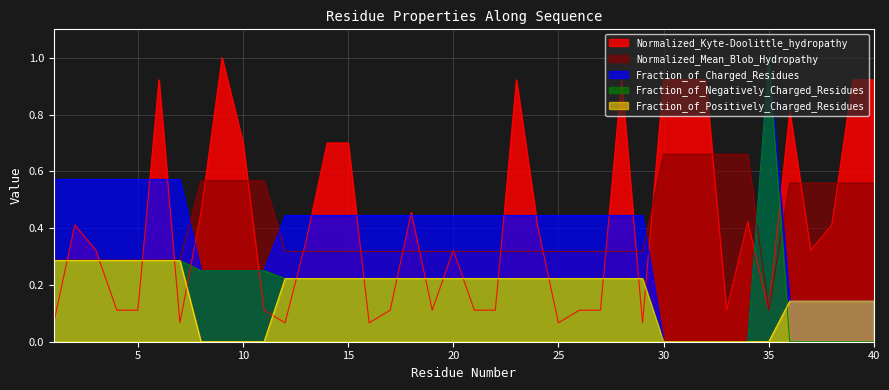

Reading left to right, what are all the values shown in this chart?

Normalized_Kyte-Doolittle_hydropathy: 0.1	0.4	0.3	0.1	0.1	0.9	0.1	0.5	1.0	0.7	0.1	0.1	0.4	0.7	0.7	0.1	0.1	0.5	0.1	0.3	0.1	0.1	0.9	0.4	0.1	0.1	0.1	0.9	0.1	0.9	0.9	0.9	0.1	0.4	0.1	0.8	0.3	0.4	0.9	0.9
Normalized_Mean_Blob_Hydropathy: 0.3	0.3	0.3	0.3	0.3	0.3	0.3	0.6	0.6	0.6	0.6	0.3	0.3	0.3	0.3	0.3	0.3	0.3	0.3	0.3	0.3	0.3	0.3	0.3	0.3	0.3	0.3	0.3	0.3	0.7	0.7	0.7	0.7	0.7	0.1	0.6	0.6	0.6	0.6	0.6
Fraction_of_Charged_Residues: 0.6	0.6	0.6	0.6	0.6	0.6	0.6	0.2	0.2	0.2	0.2	0.4	0.4	0.4	0.4	0.4	0.4	0.4	0.4	0.4	0.4	0.4	0.4	0.4	0.4	0.4	0.4	0.4	0.4	0.0	0.0	0.0	0.0	0.0	1.0	0.1	0.1	0.1	0.1	0.1
Fraction_of_Negatively_Charged_Residues: 0.3	0.3	0.3	0.3	0.3	0.3	0.3	0.2	0.2	0.2	0.2	0.2	0.2	0.2	0.2	0.2	0.2	0.2	0.2	0.2	0.2	0.2	0.2	0.2	0.2	0.2	0.2	0.2	0.2	0.0	0.0	0.0	0.0	0.0	1.0	0.0	0.0	0.0	0.0	0.0
Fraction_of_Positively_Charged_Residues: 0.3	0.3	0.3	0.3	0.3	0.3	0.3	0.0	0.0	0.0	0.0	0.2	0.2	0.2	0.2	0.2	0.2	0.2	0.2	0.2	0.2	0.2	0.2	0.2	0.2	0.2	0.2	0.2	0.2	0.0	0.0	0.0	0.0	0.0	0.0	0.1	0.1	0.1	0.1	0.1